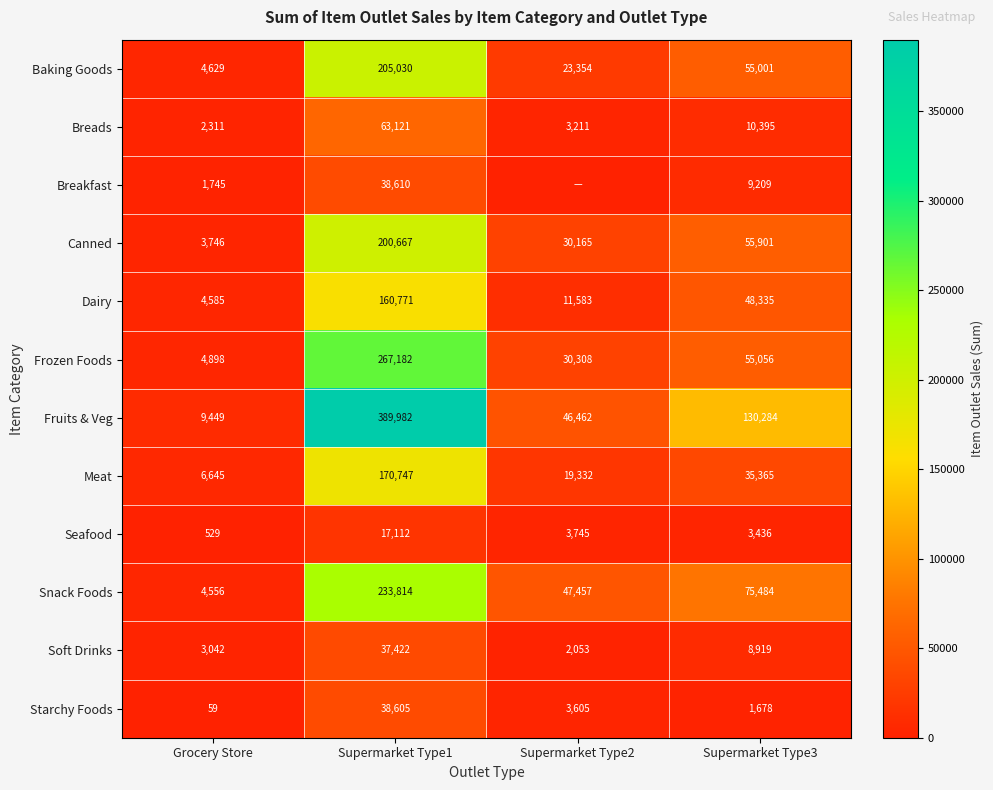

Where is Soft Drinks nearest to the value 19737?

Supermarket Type3